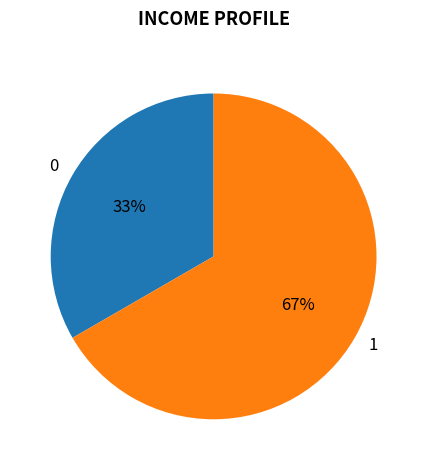

True or false: 1 accounts for 67% of the total.

True